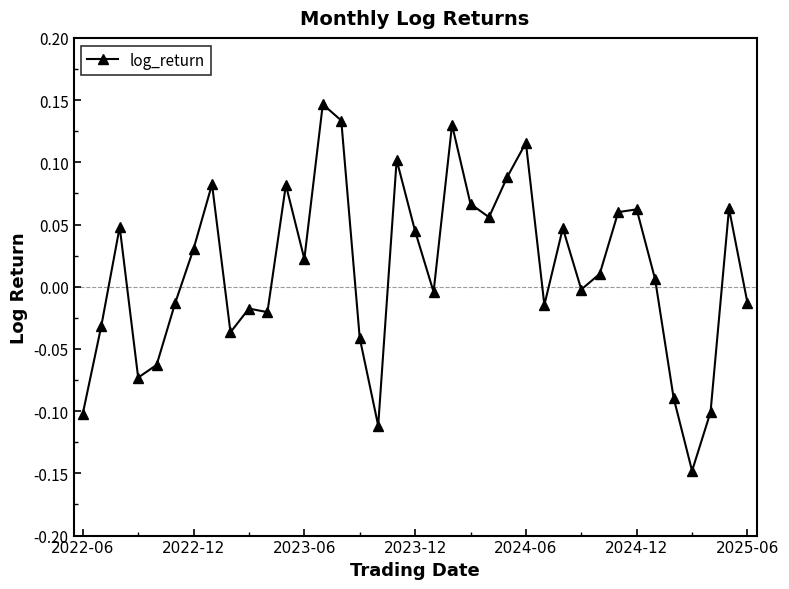

True or false: the data has more than 2 interior local peaks.

True